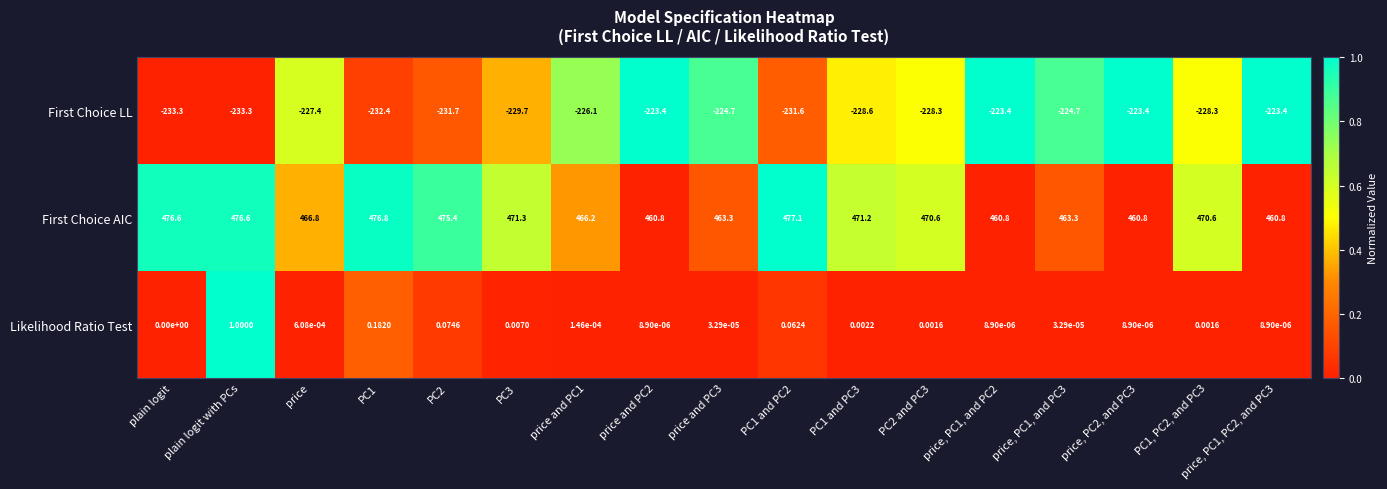

What is the spread (max minus min) of values at price and PC2?

684.2